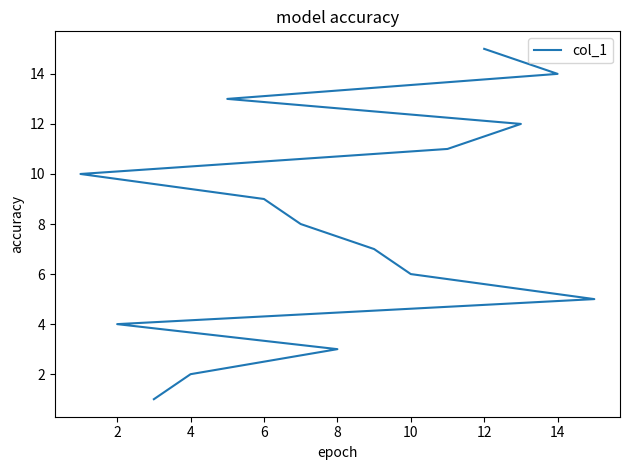

What is the greatest value displayed?

15